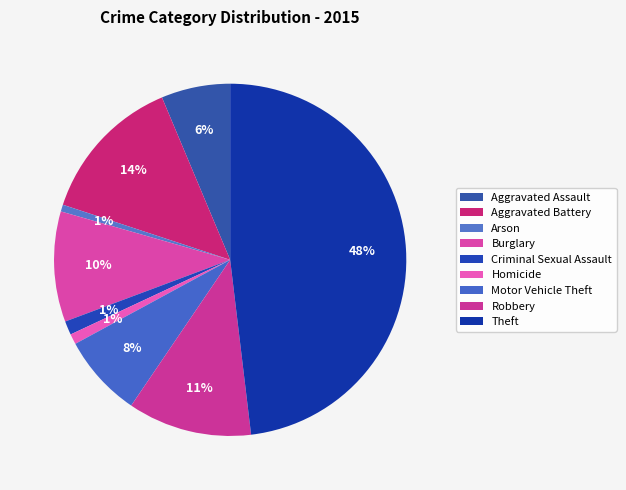

Is Robbery the majority of the pie?

No